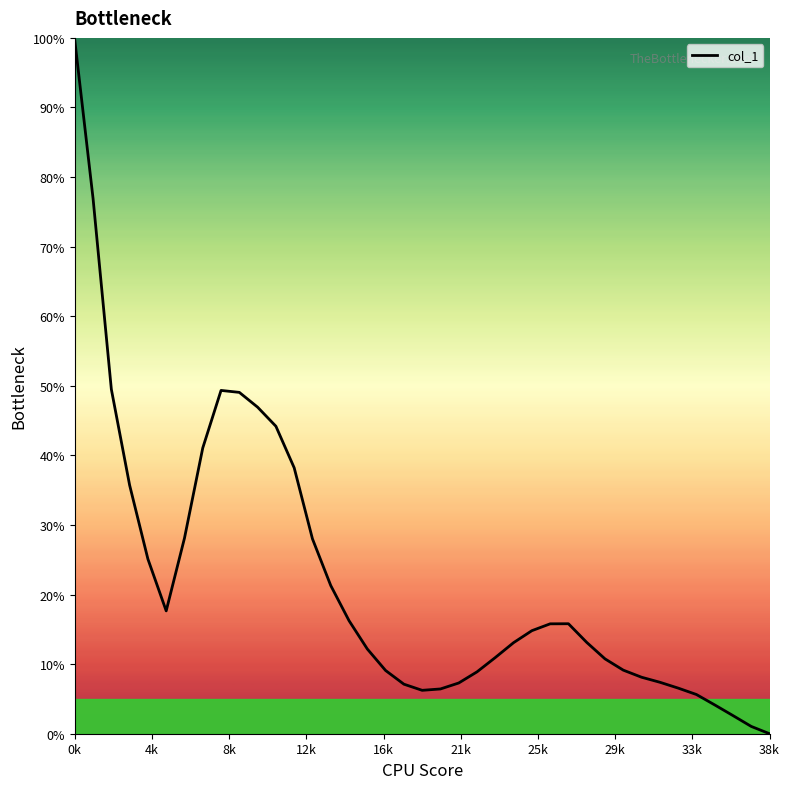

What is the difference between the maximum and minimum values?

99.7